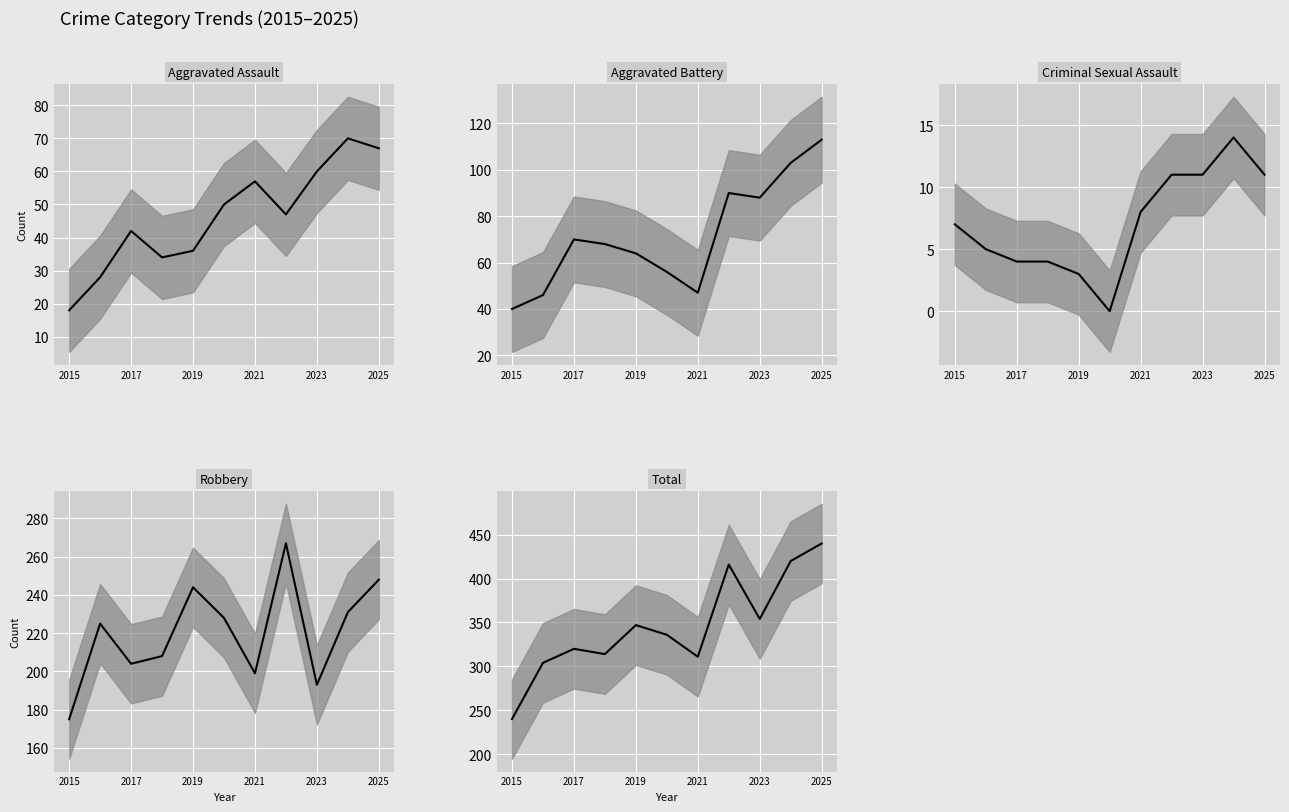

What is the spread (max minus min) of values at 2017?

316